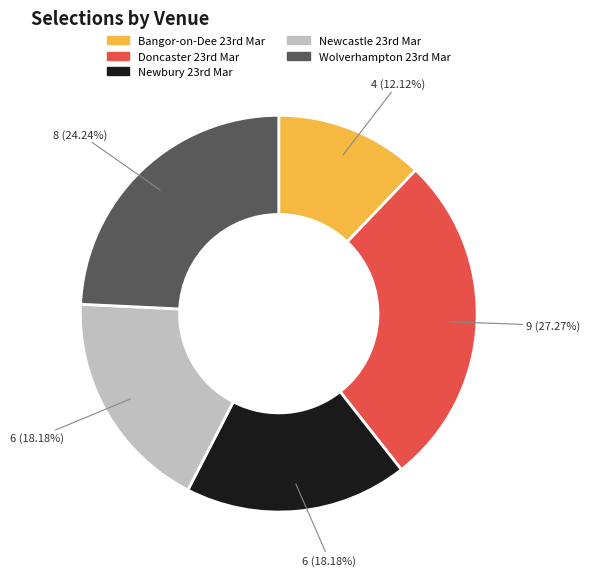

Is there a majority slice in this chart?

No